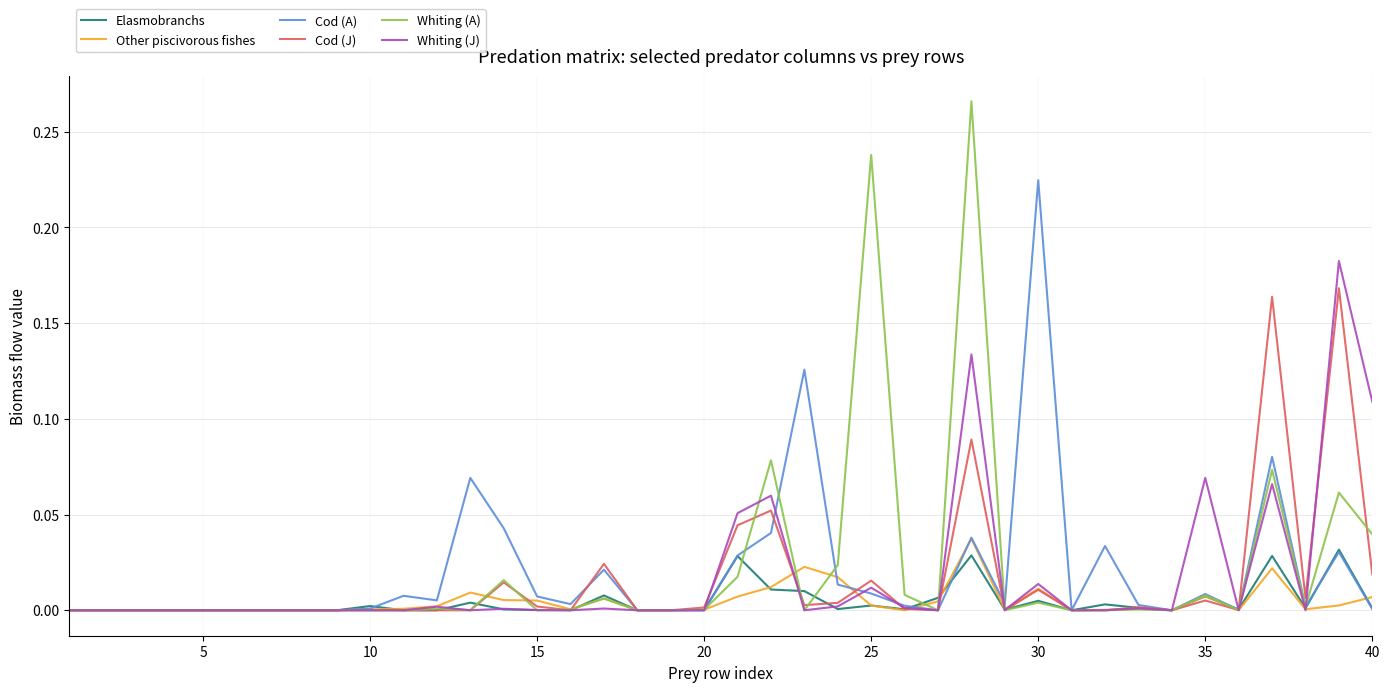

Which series has the largest range (max minus min)?

Whiting (A)